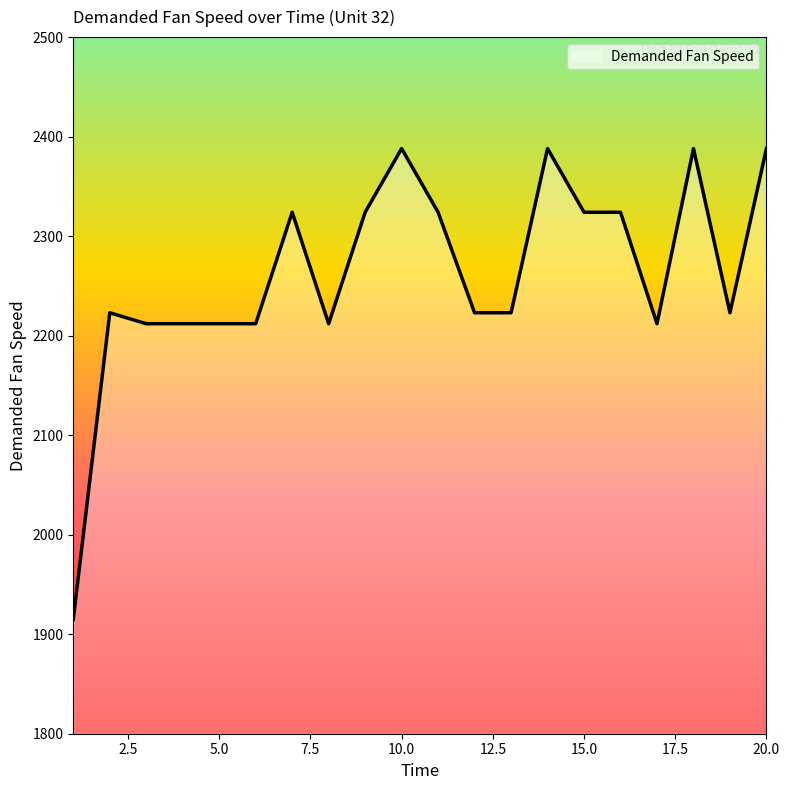

What is the smallest value displayed?

1915